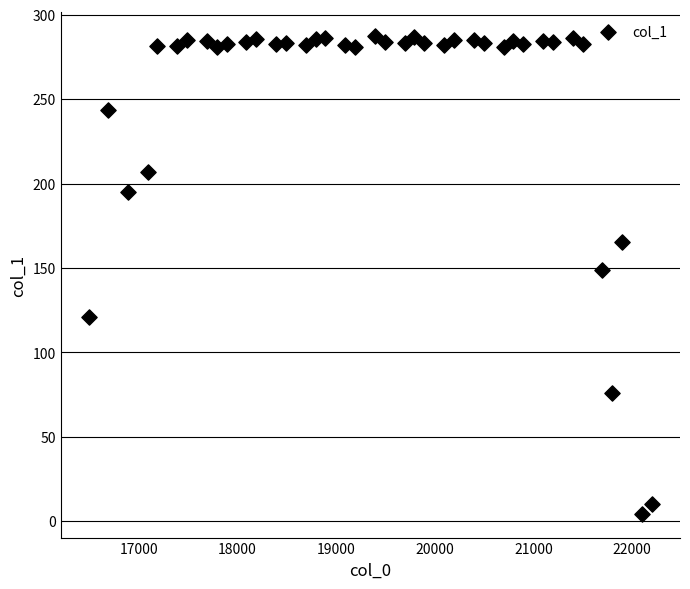

What is the range of X values (max minus min)?

5707.0